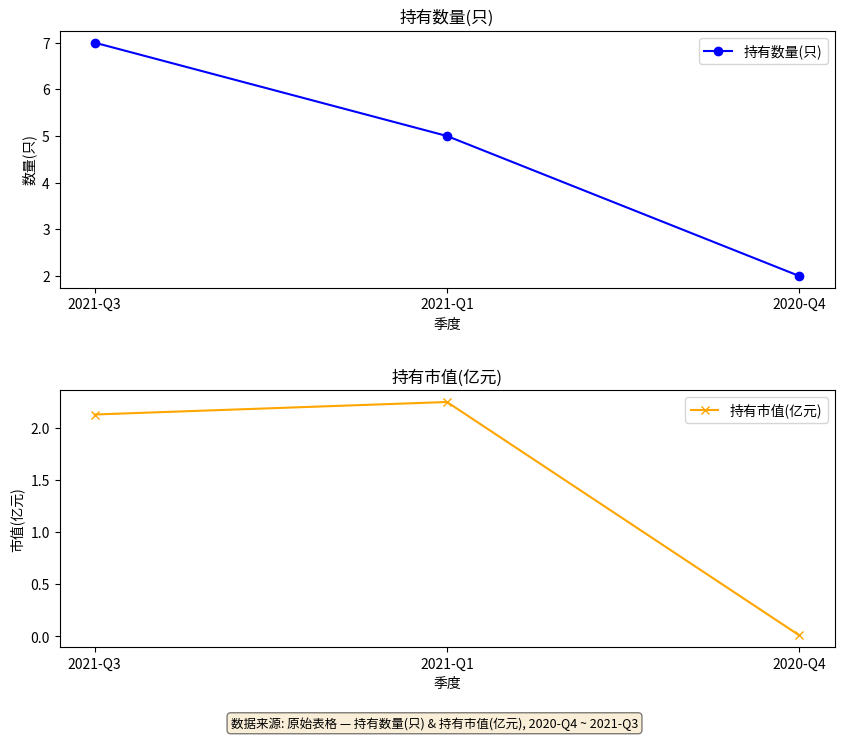

Rank the series by their maximum value, from highest to lowest.

持有数量(只), 持有市值(亿元)